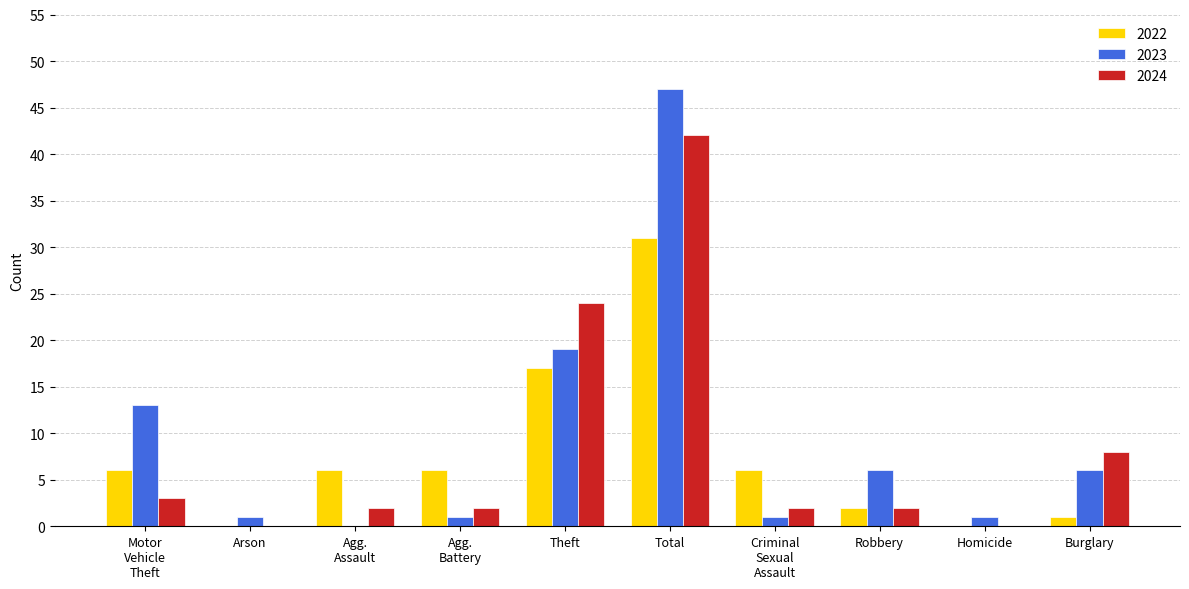

Where is 2023 nearest to the value 23?

Theft